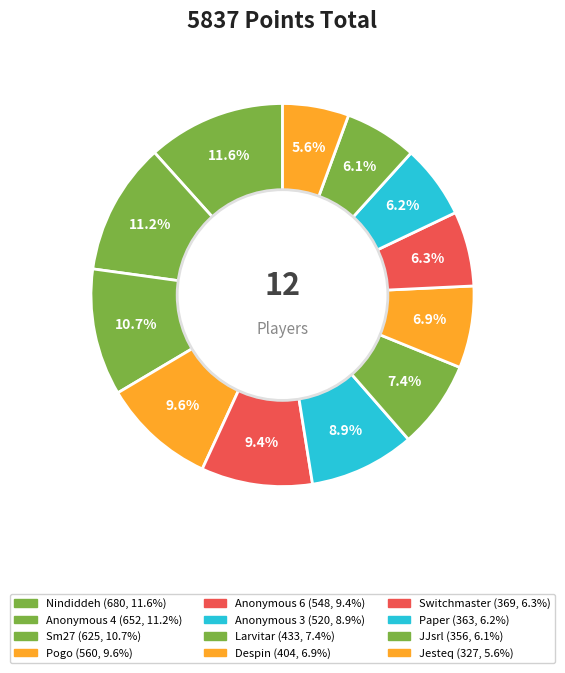

Is Paper the majority of the pie?

No